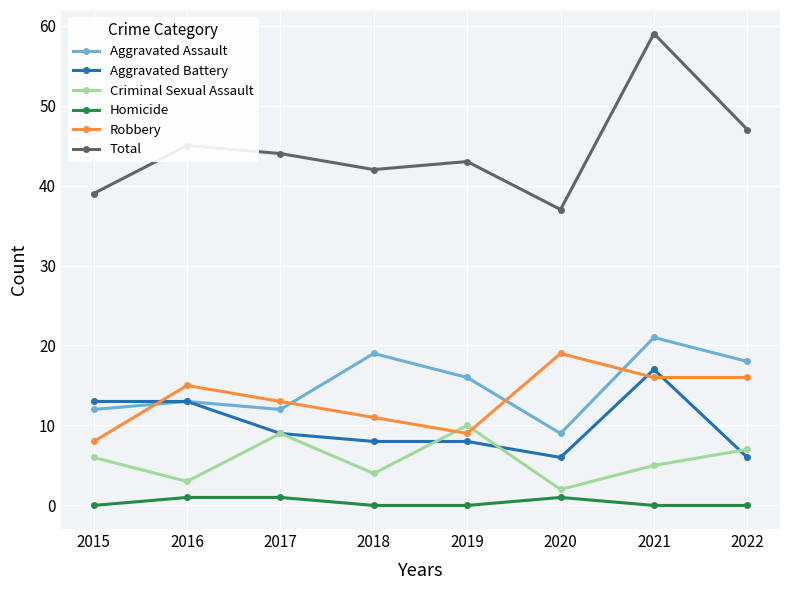

What is the difference between the maximum and second lowest values in the Criminal Sexual Assault series?

7